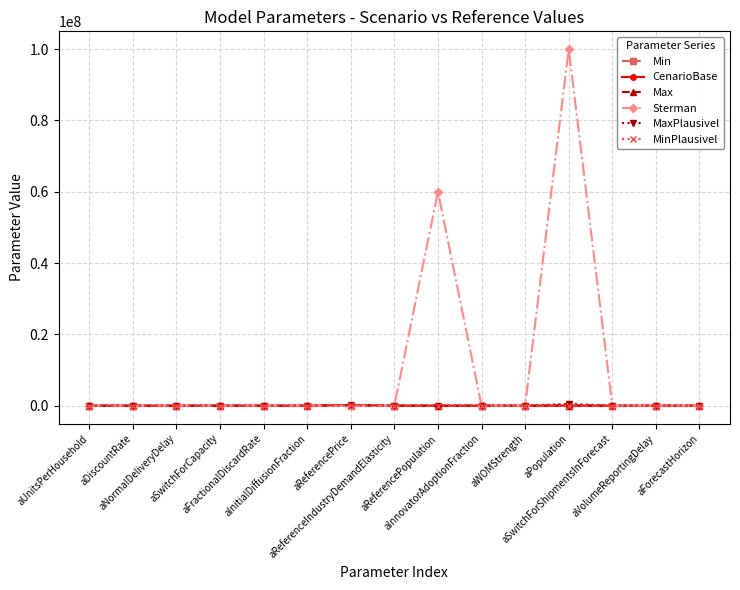

How many times do CenarioBase and Min cross each other?

10